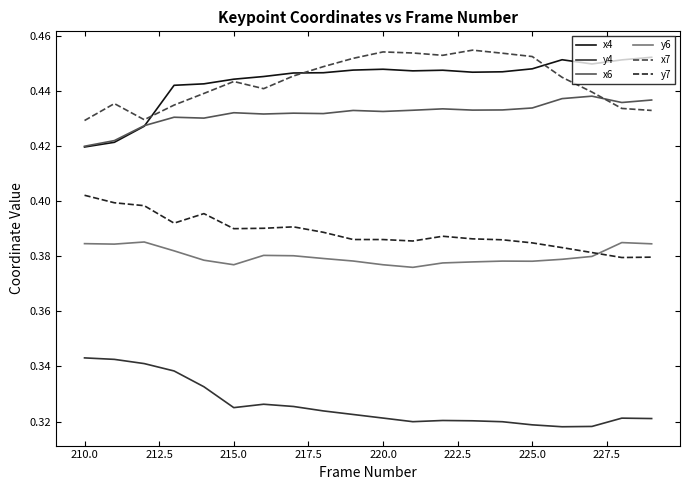

True or false: y7 and y4 intersect in this chart.

False